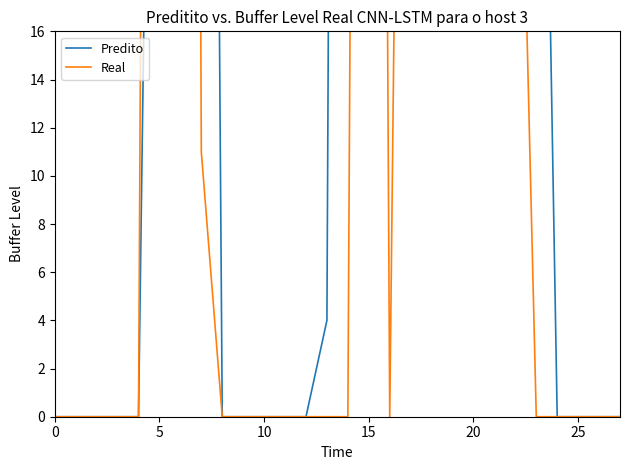

In Real, how many points are higher than both neighbors (excluding endpoints)?

3